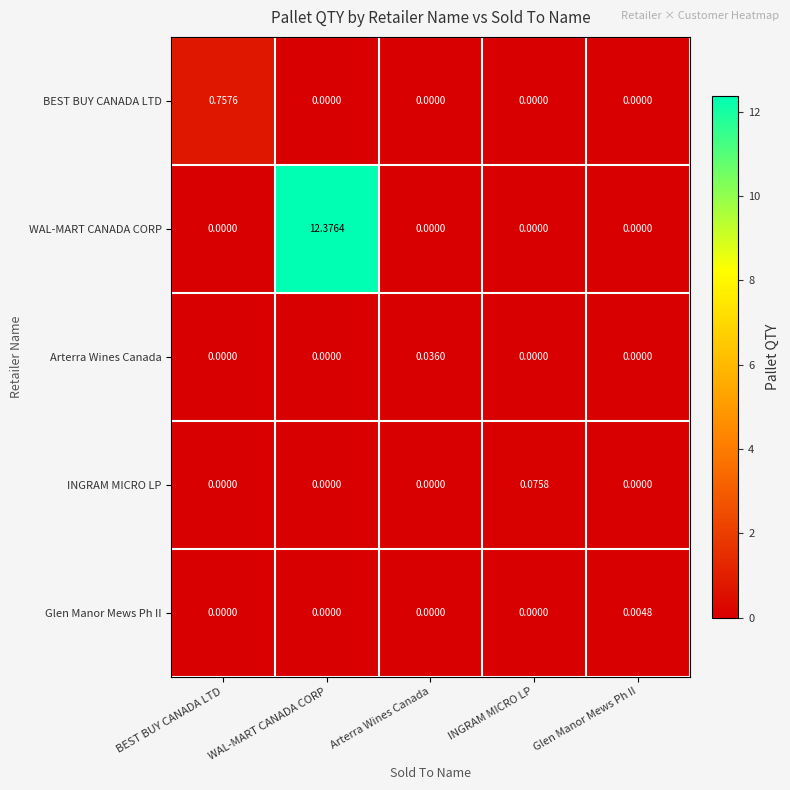

How many positive values does the BEST BUY CANADA LTD series have?

1